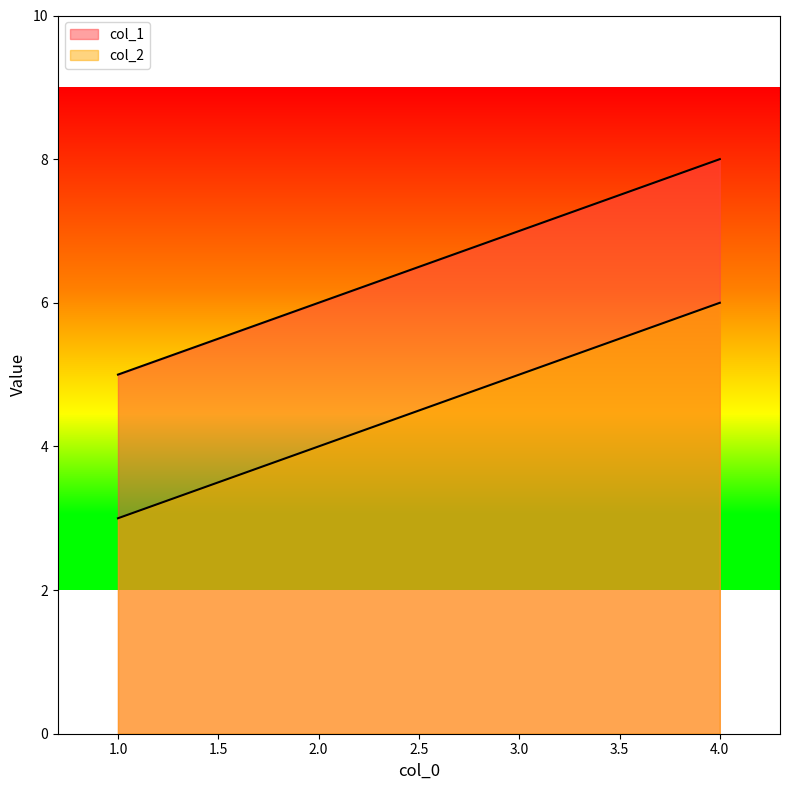

What is the sum of all col_2 values?

18